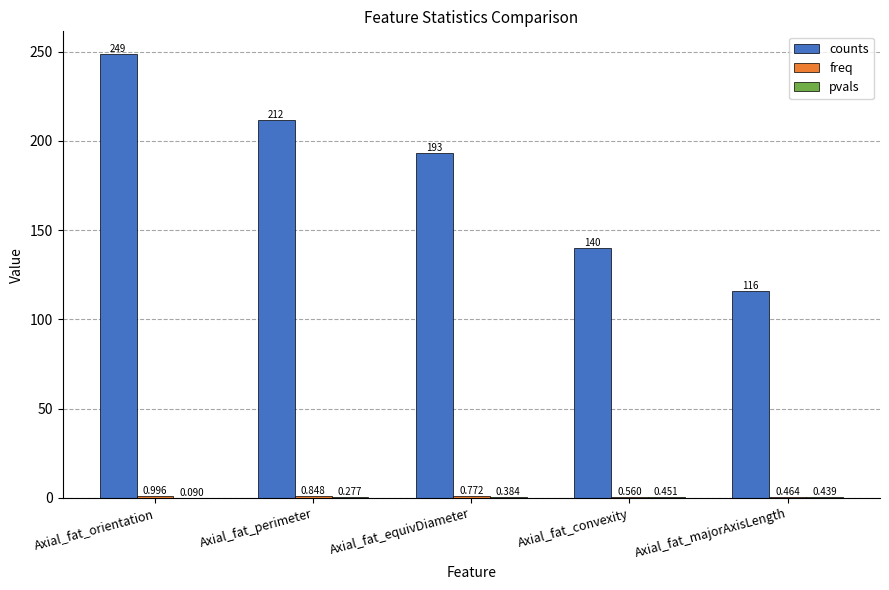

Which series changed the most between Axial_fat_perimeter and Axial_fat_convexity?

counts